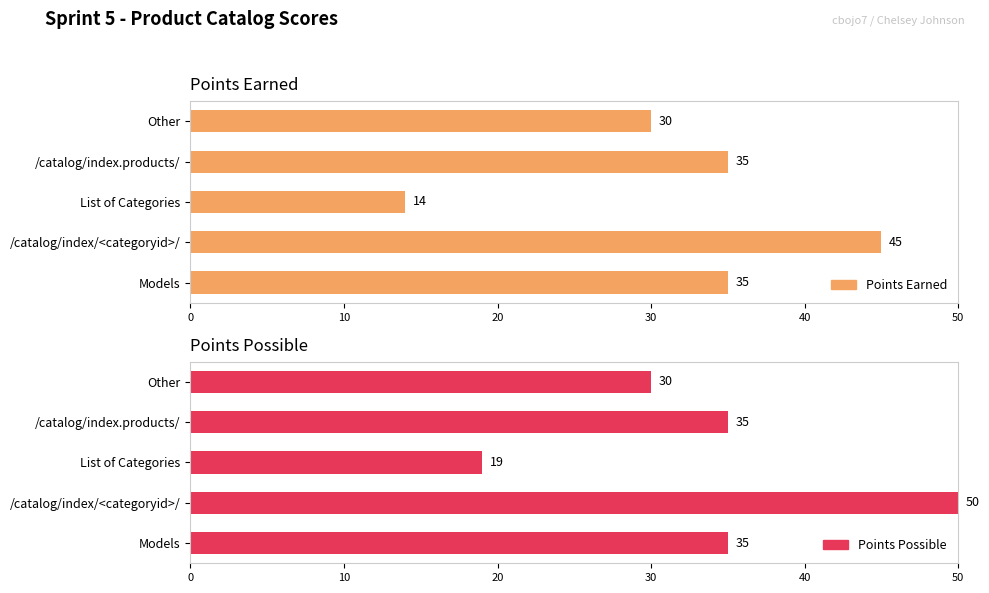

Which series has the largest total across all categories?

Points Possible